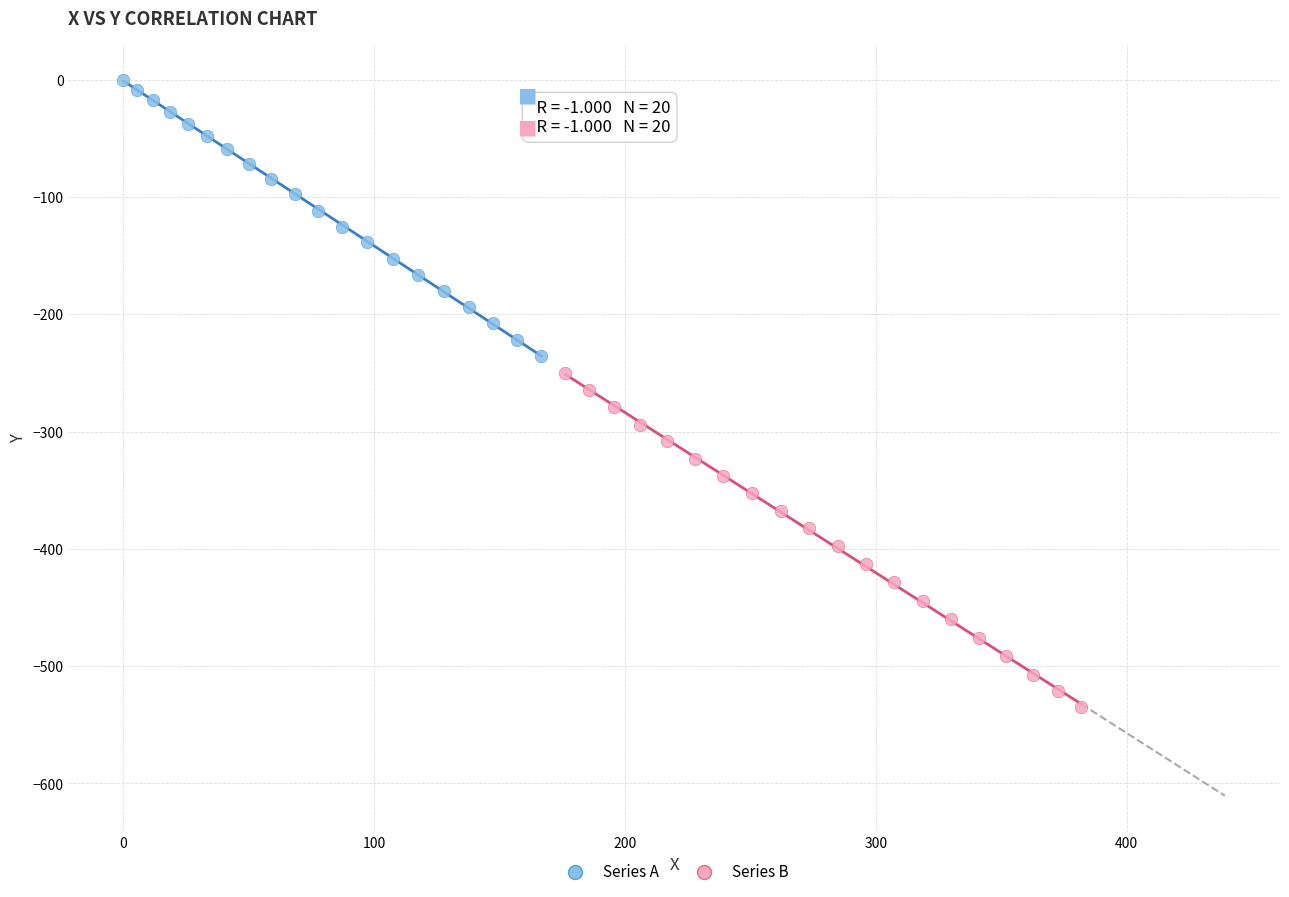

Which series reaches the maximum Y coordinate?

Series A